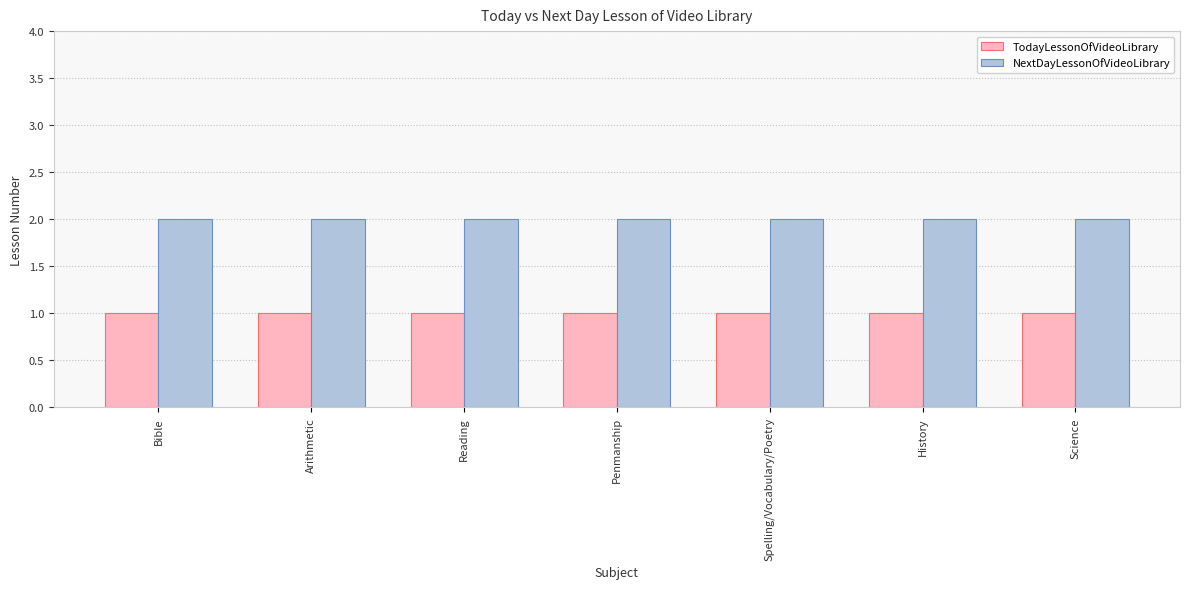

How many bars are there in total?

14